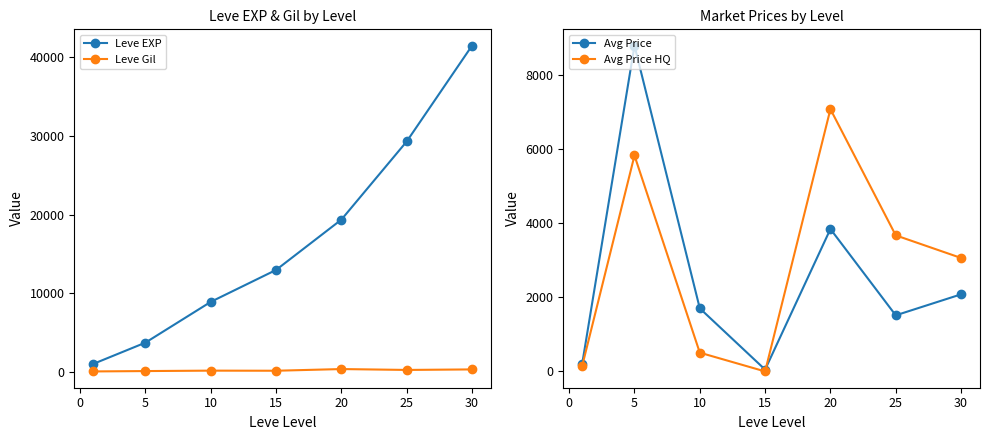

Which category has the highest value in the Avg Price HQ series?

20